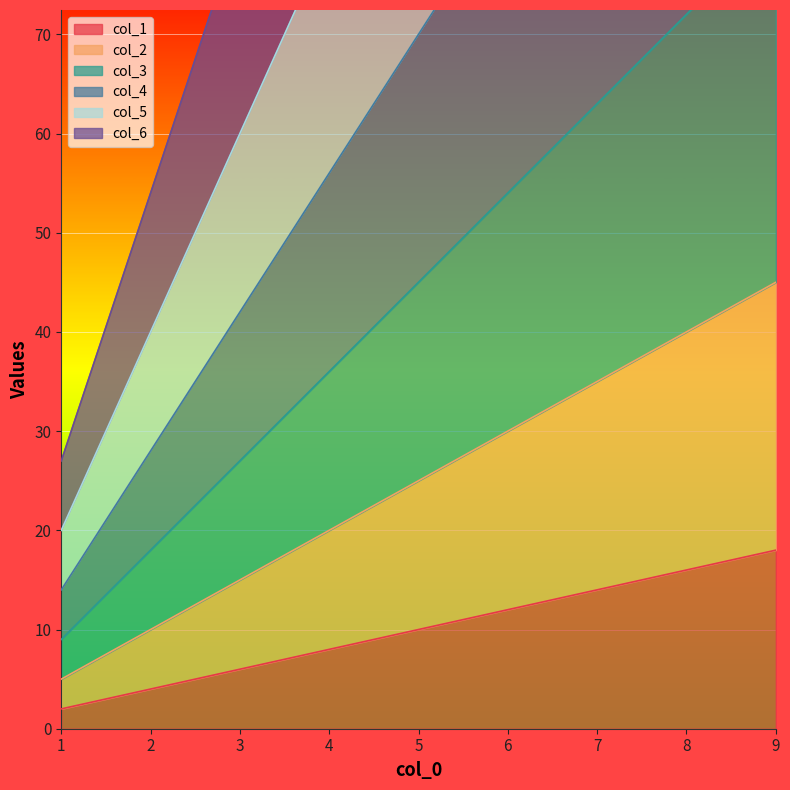

What is the difference between the second highest and minimum values in the col_3 series?

63